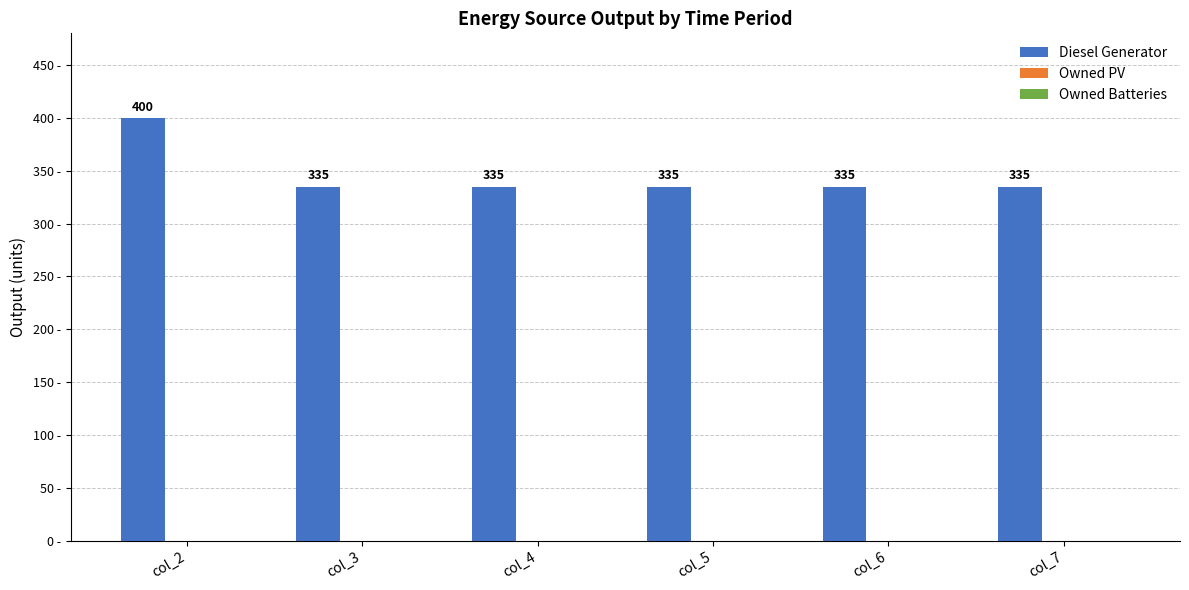

Approximately how many times larger is the value at col_3 compared to col_5?

1.0